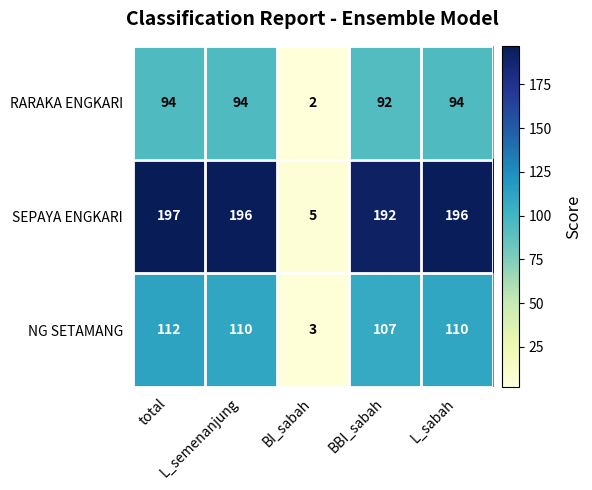

What is the maximum value for SEPAYA ENGKARI?

197